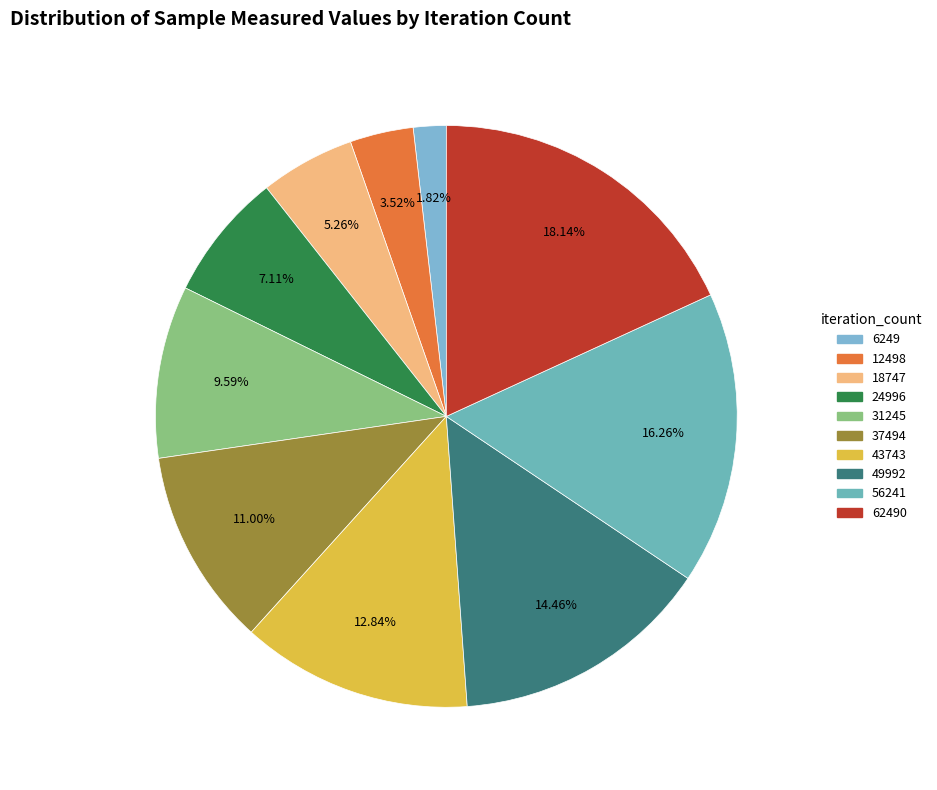

How many segments does this pie chart have?

10